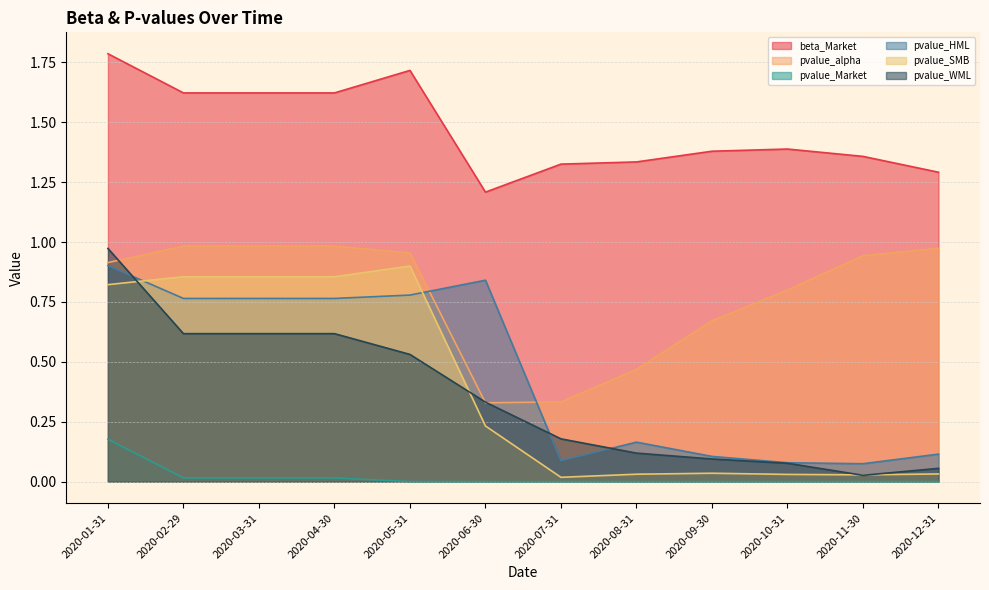

What is the maximum value shown in the chart?

1.8